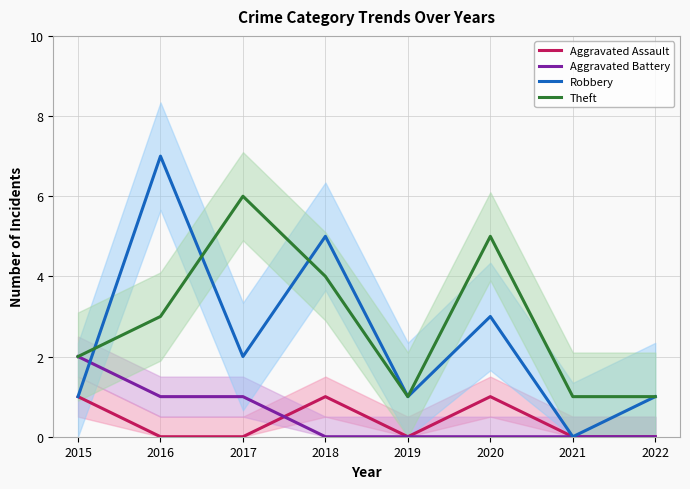

Rank the categories by Theft value from highest to lowest.

2017, 2020, 2018, 2016, 2015, 2019, 2021, 2022